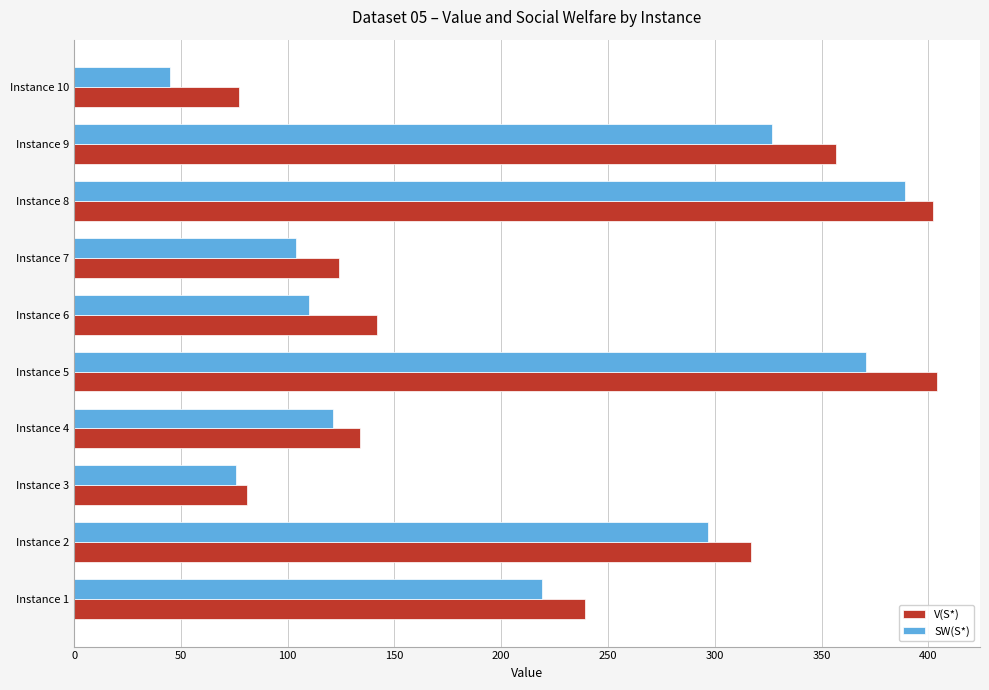

What is the difference between the maximum and minimum values in the SW(S*) series?

344